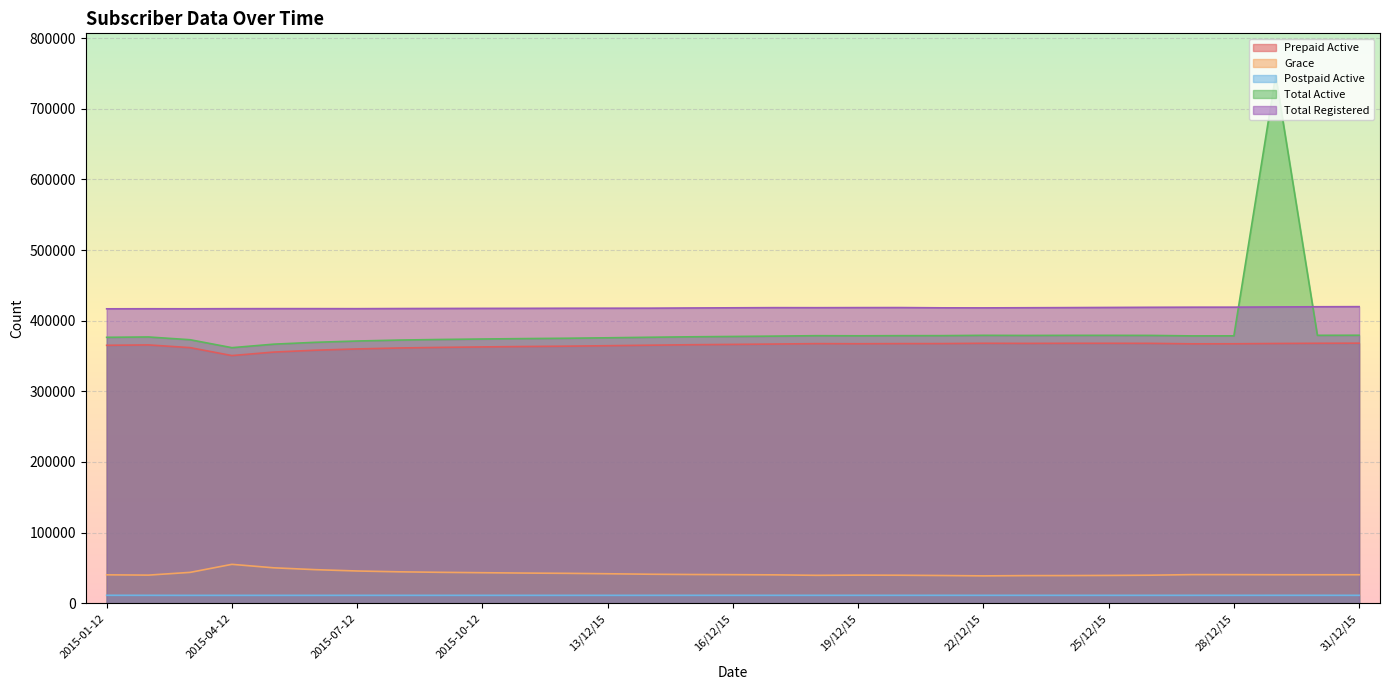

True or false: Prepaid Active has more than 2 points higher than both neighbors.

True